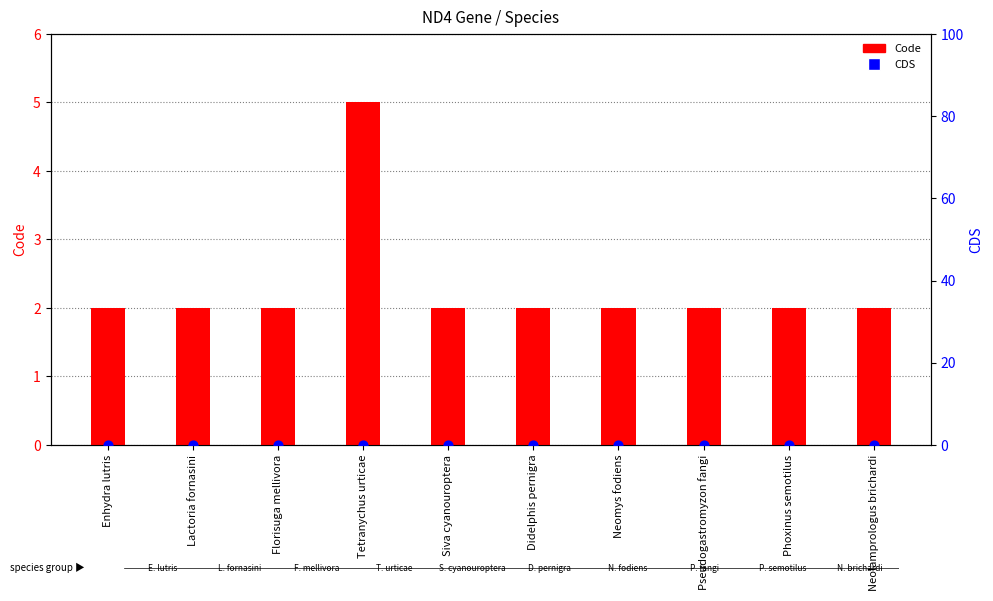

Which series has the largest total across all categories?

Code